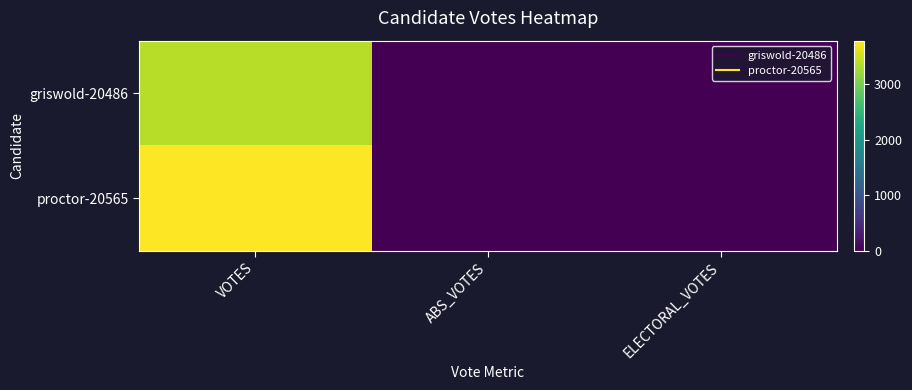

How many data points does each series have?

3